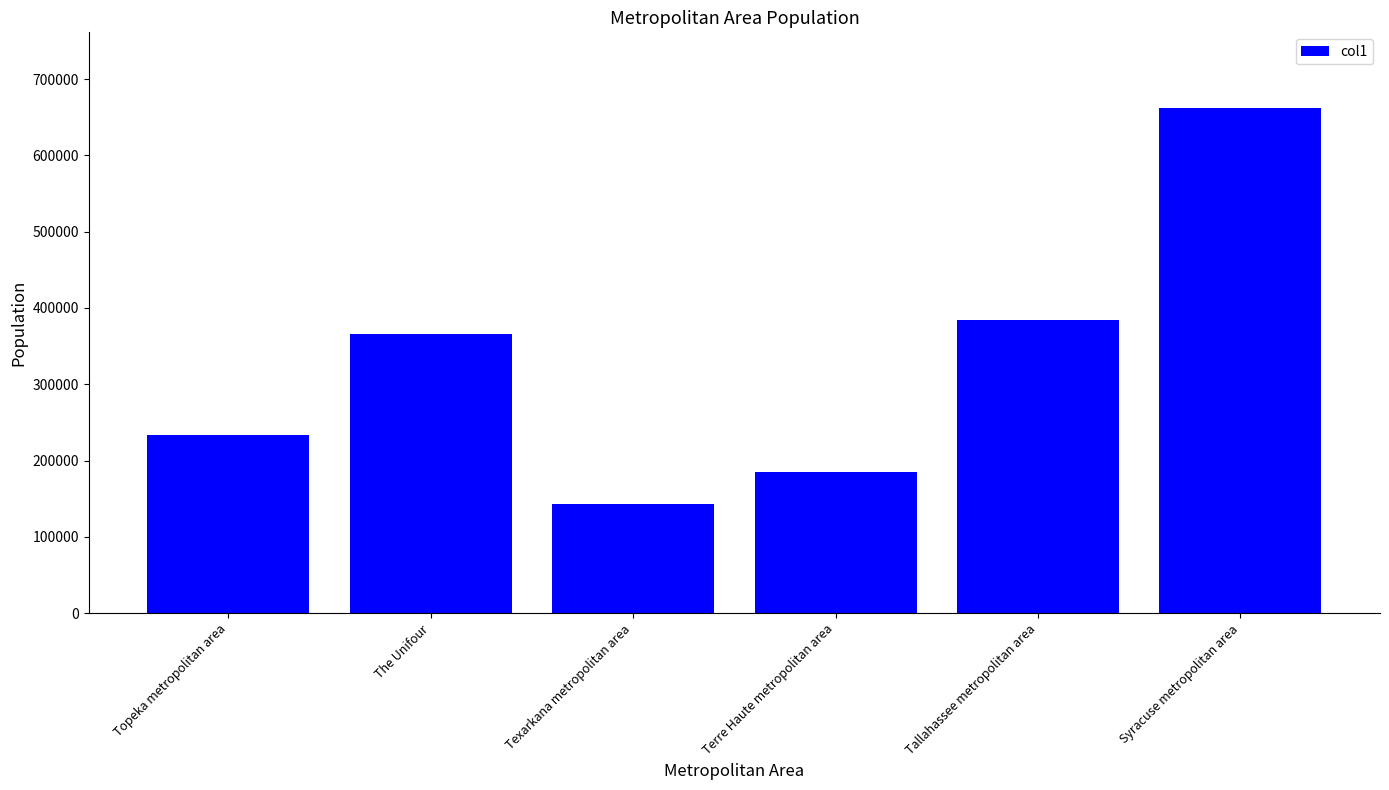

Reading right to left, list all the values displayed in this chart.

Syracuse metropolitan area=662057	Tallahassee metropolitan area=384298	Terre Haute metropolitan area=185031	Texarkana metropolitan area=143486	The Unifour=365276	Topeka metropolitan area=233152